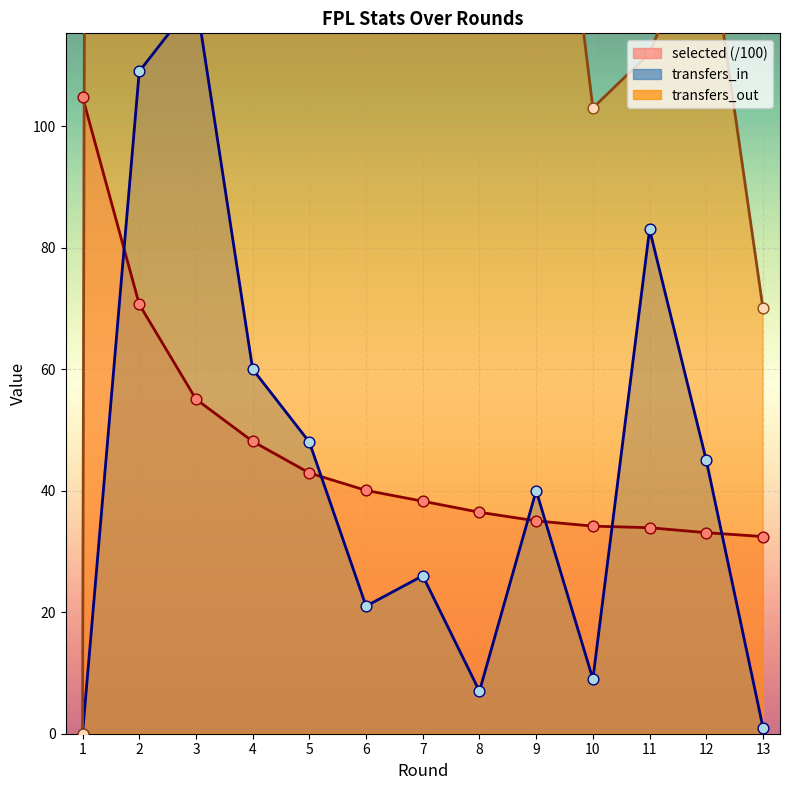

Which series contains the lowest Y value?

transfers_in